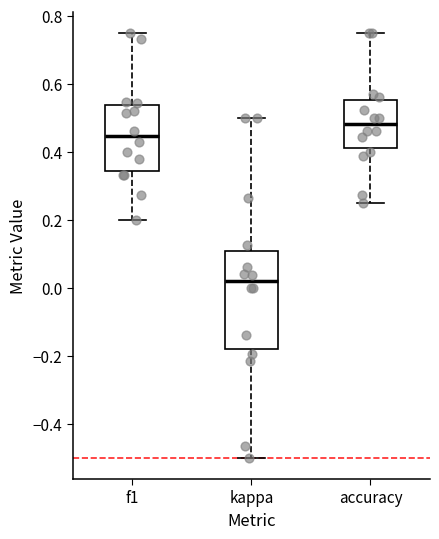

Which box is the tallest, from its lower edge to its upper edge?

kappa